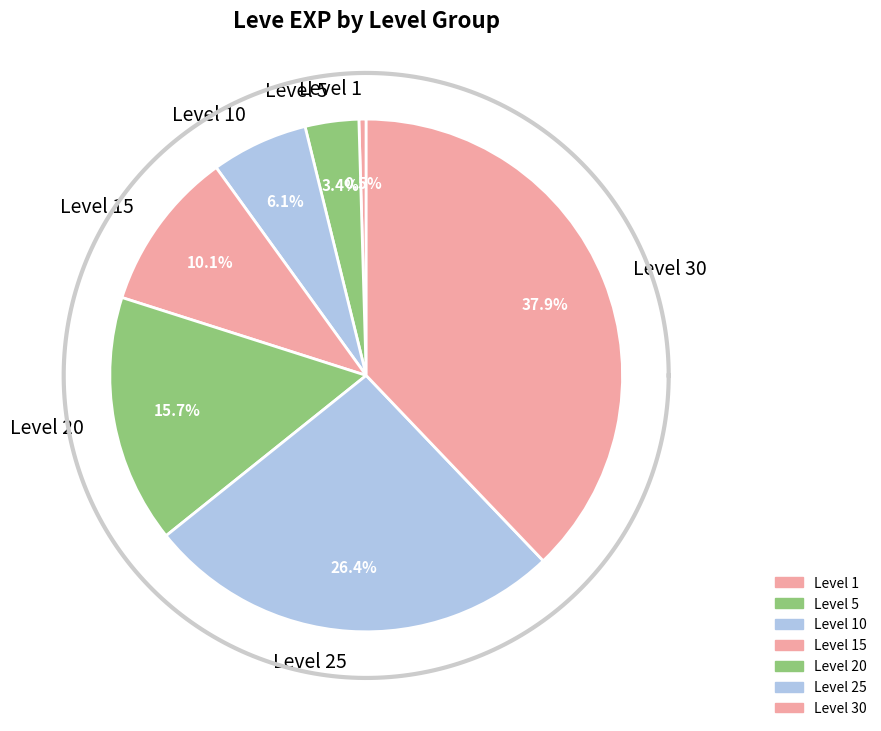

Does Level 1 account for over 50% of the chart?

No